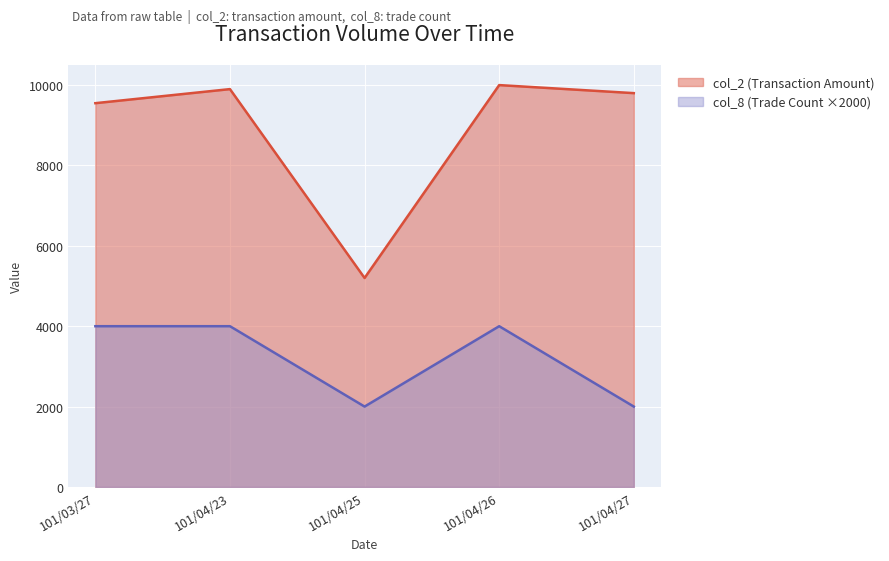

Where is col_2 (Transaction Amount) nearest to the value 7600?

101/03/27